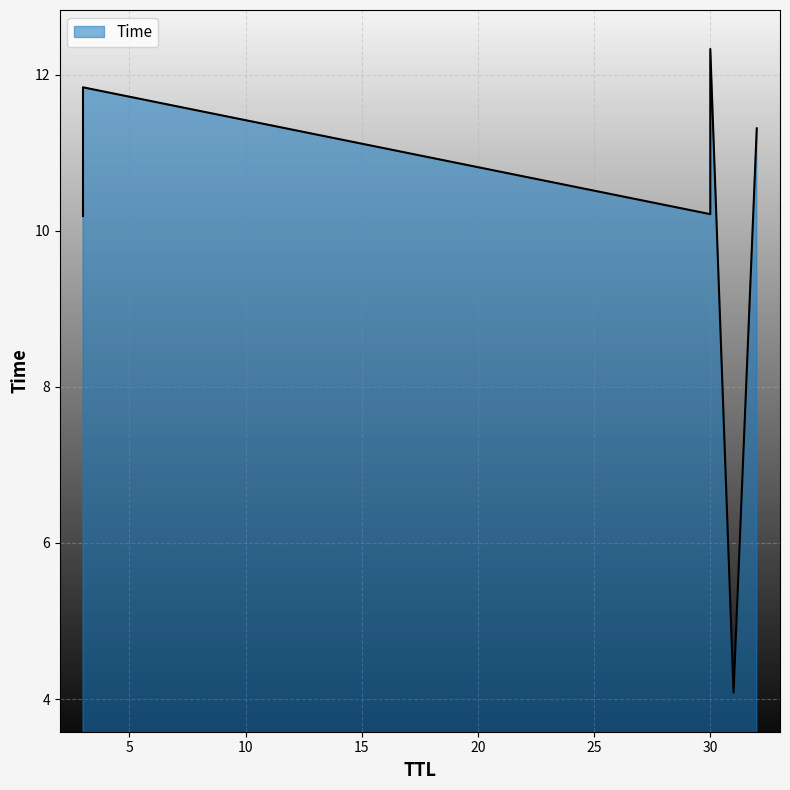

Where is the data nearest to the value 8?

3